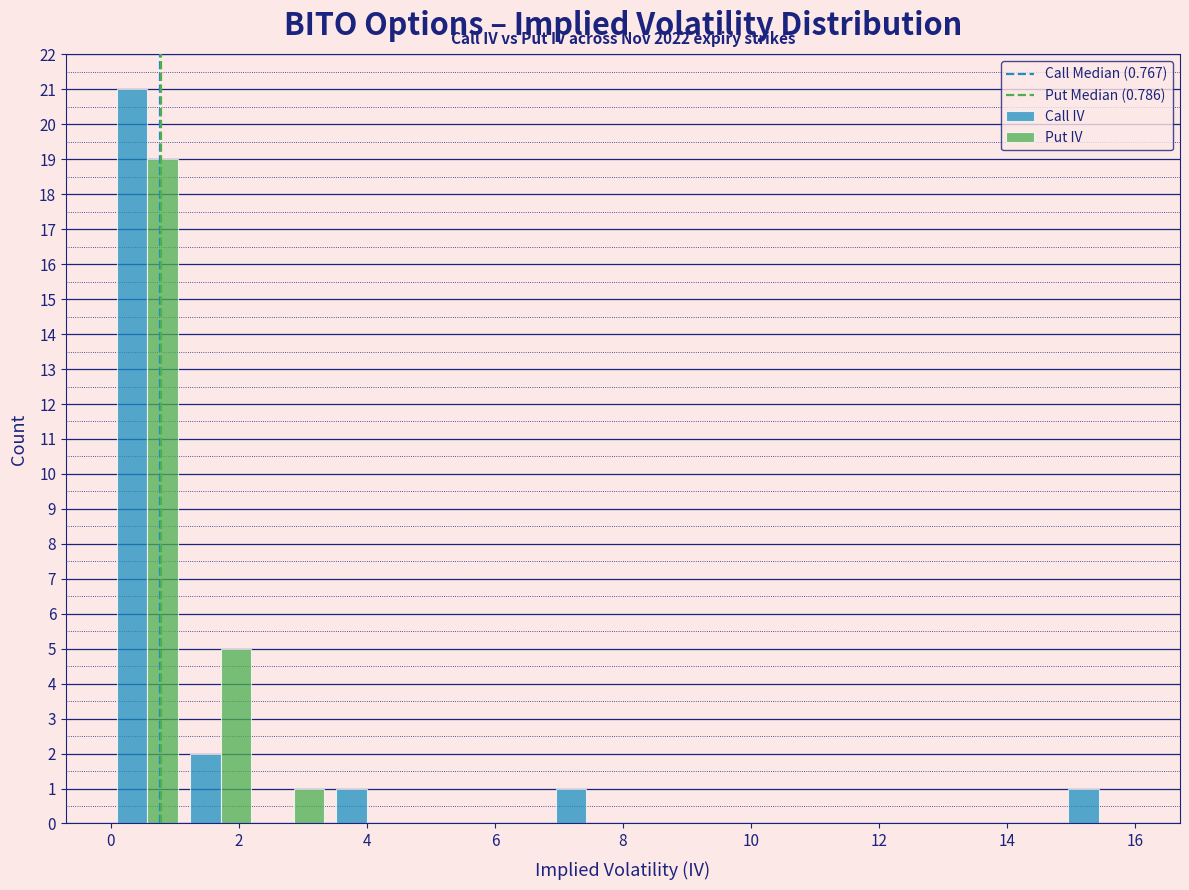

In the Put IV series, which range on the x-axis has the tallest bar?

0.0 to 1.2